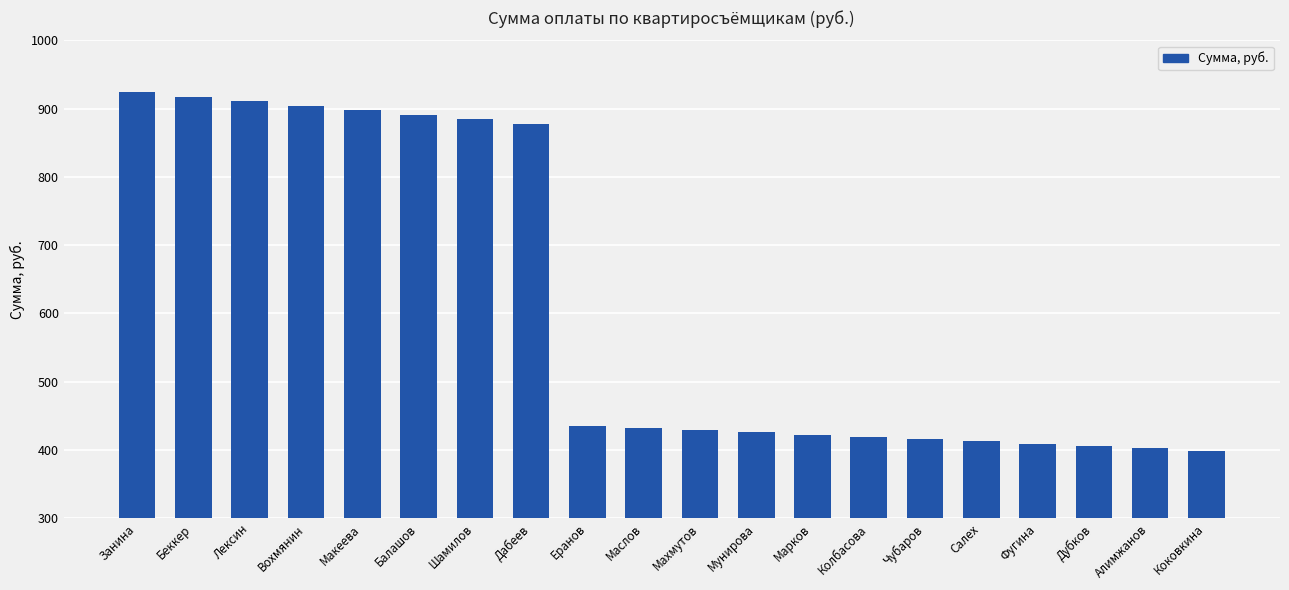

What is the average value?

610.8